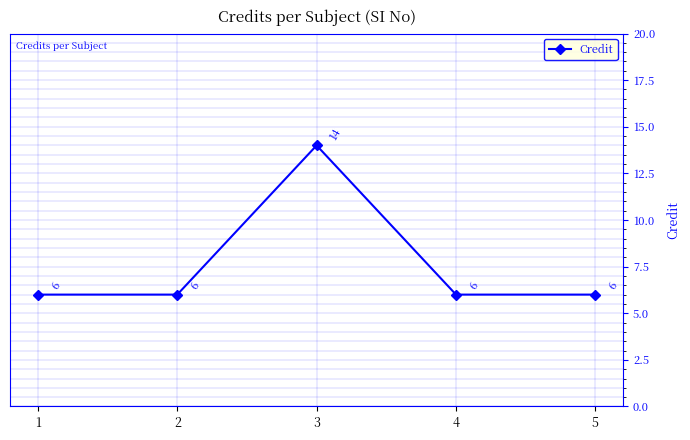

True or false: there are more than 2 points higher than both neighbors.

False